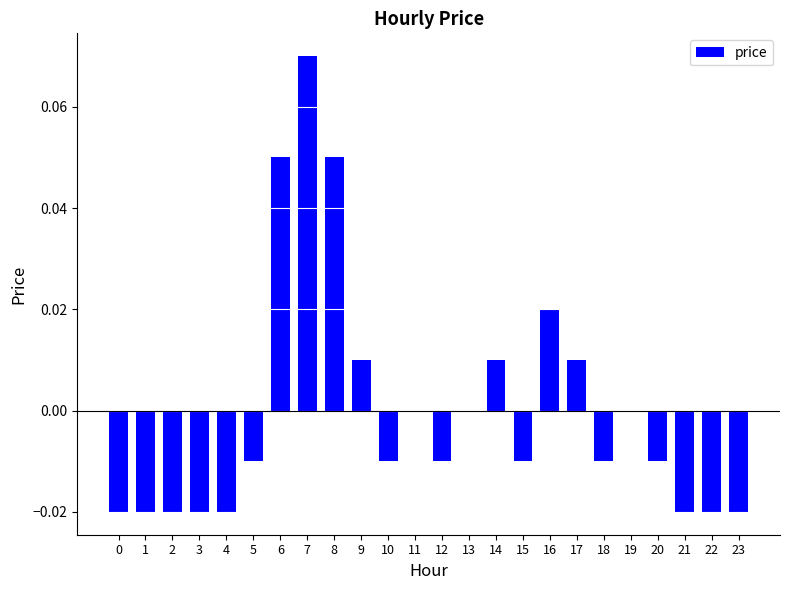

The value at 19 is 0.0. True or false?

True